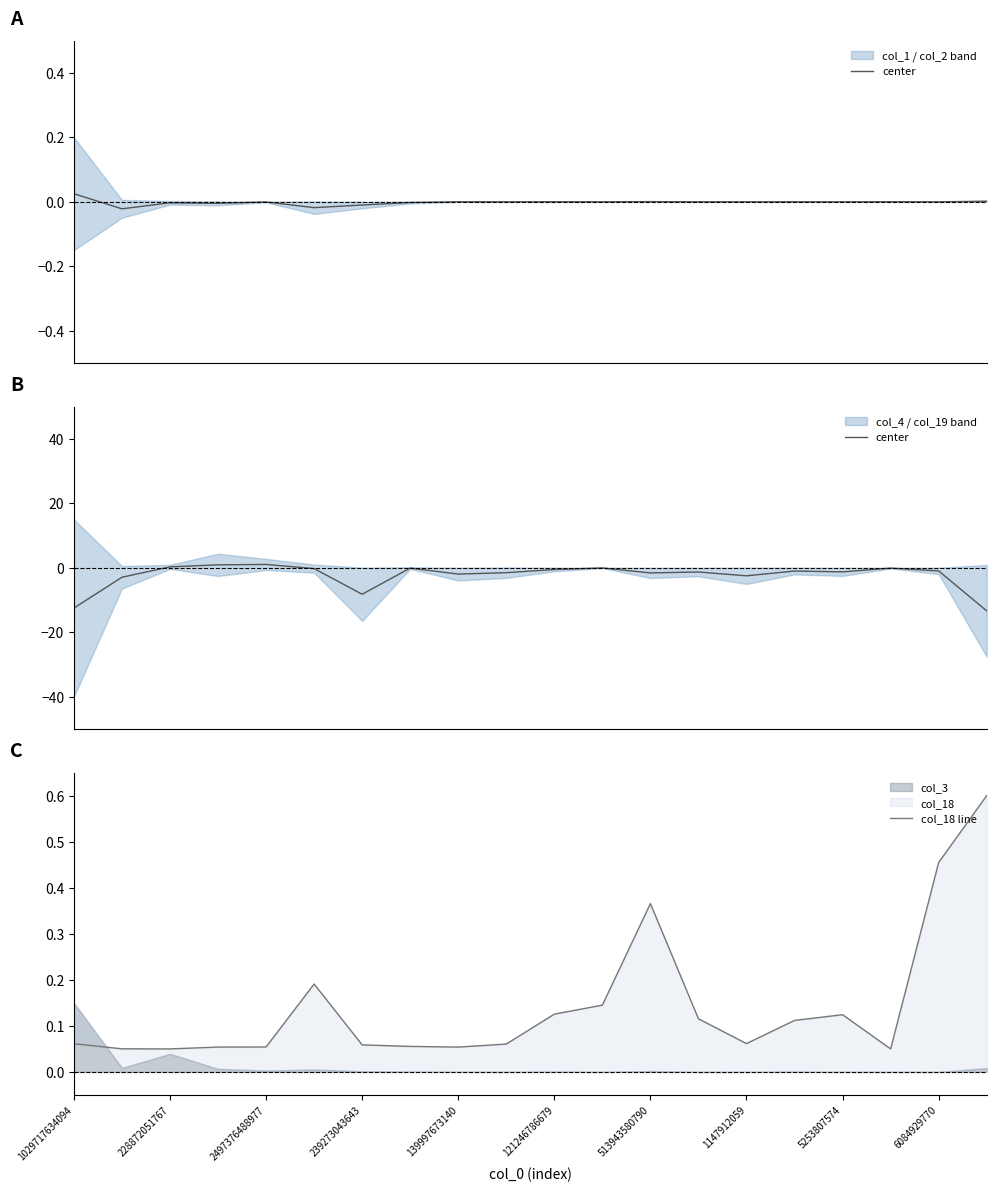

Reading left to right, what are all the values shown in this chart?

center: -12.5	-2.9	0.3	0.9	1.0	-0.2	-8.2	-0.1	-2.0	-1.5	-0.5	-0.0	-1.6	-1.3	-2.5	-1.0	-1.3	-0.1	-1.0	-13.4
col_18 line: 0.1	0.1	0.1	0.1	0.1	0.2	0.1	0.1	0.1	0.1	0.1	0.1	0.4	0.1	0.1	0.1	0.1	0.1	0.5	0.6